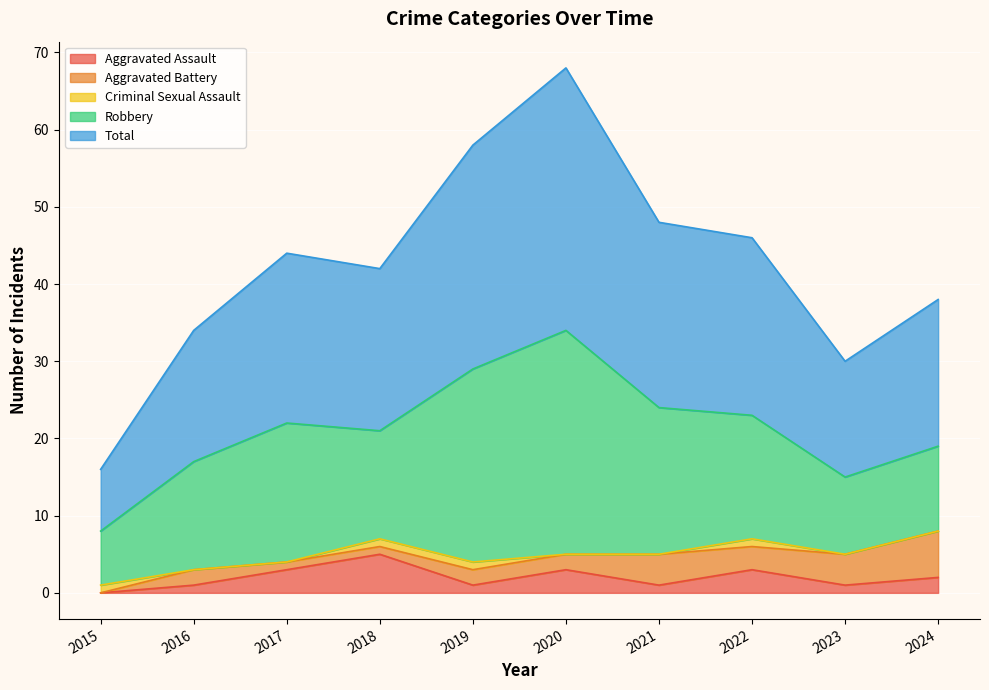

What is the lowest value of the Robbery series?

7